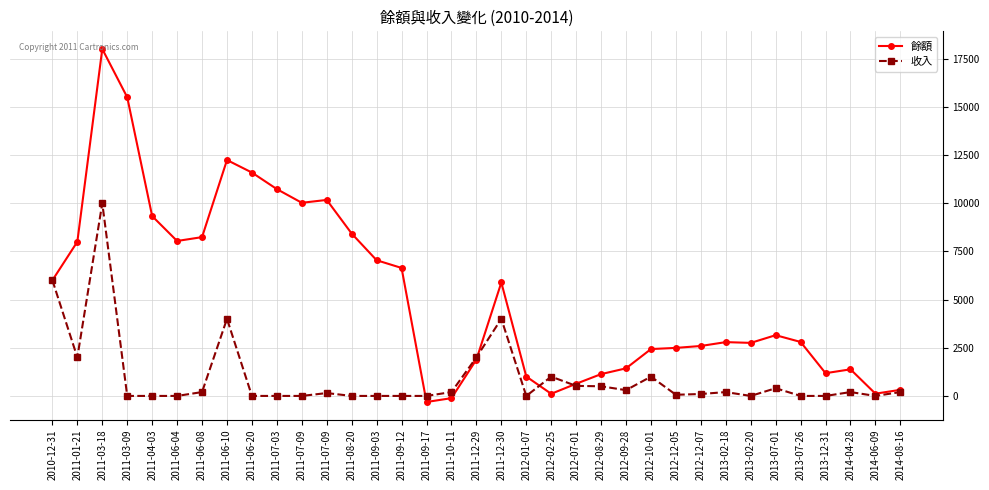

What are all the series names shown in the legend?

餘額, 收入